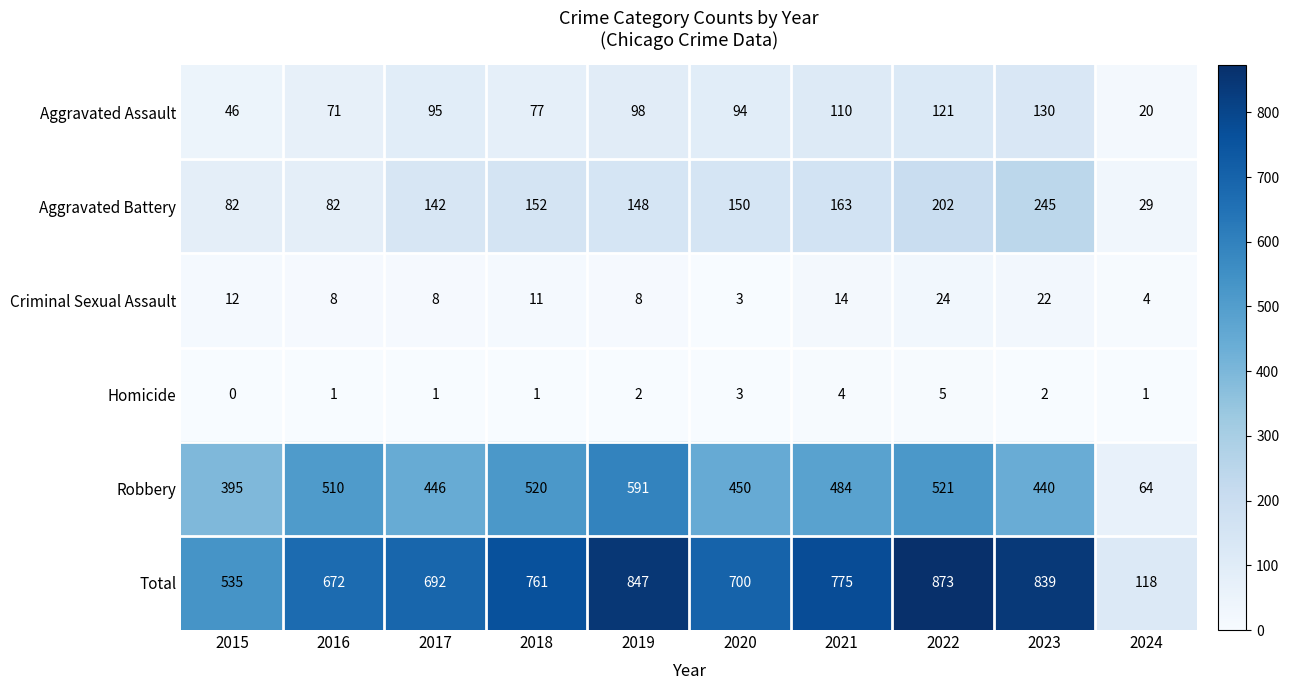

Which category has the lowest value across all series?

2015